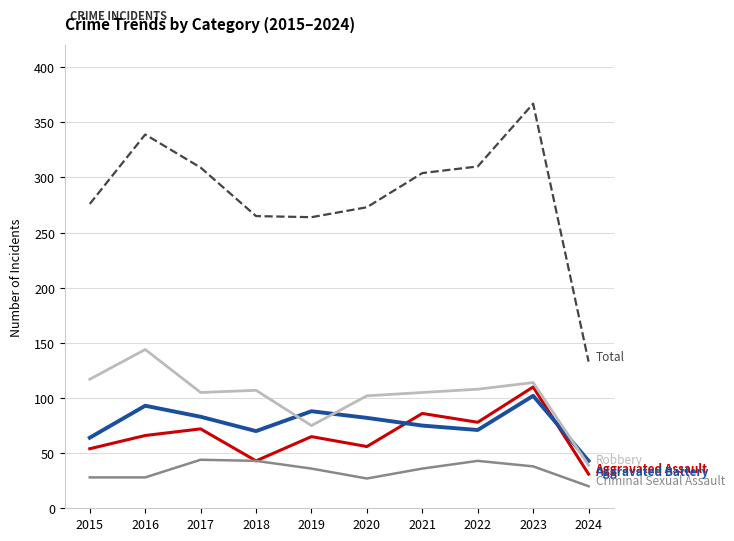

What is the greatest value displayed?

367